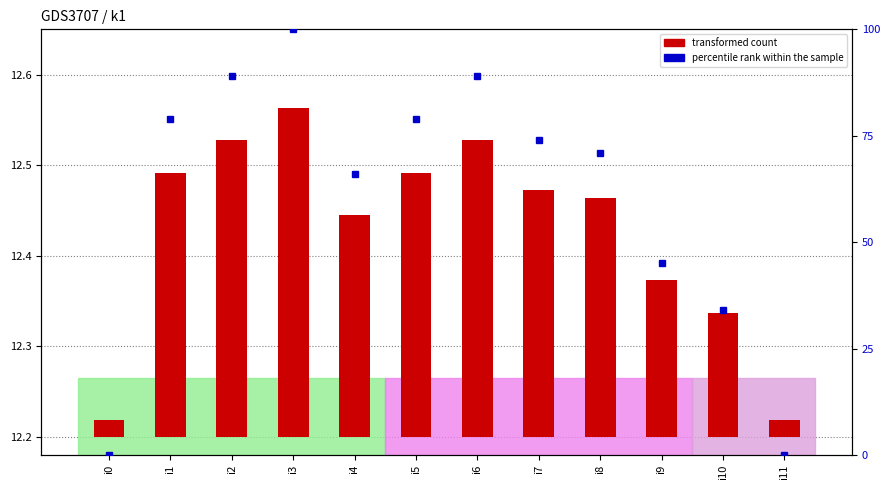

Which label corresponds to the smallest value in the chart?

i0